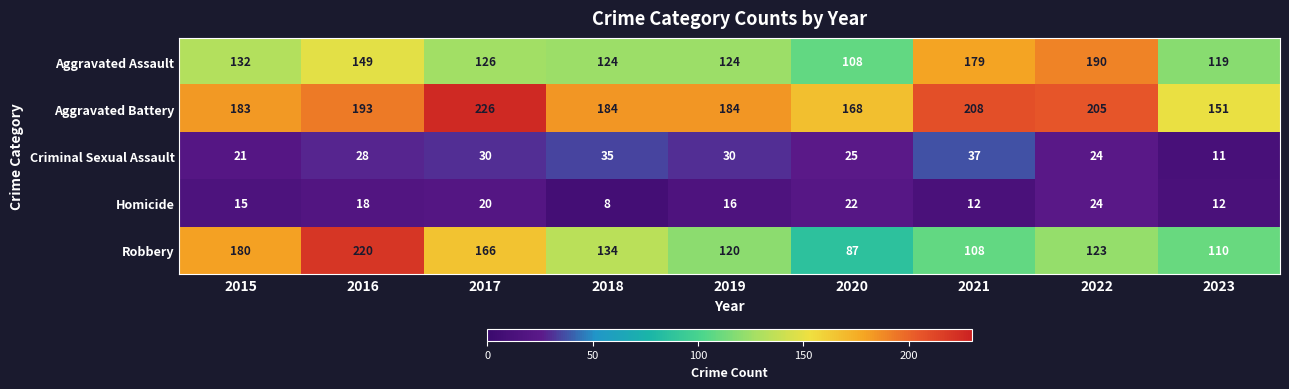

True or false: Homicide has a value of 20 at 2017.

True